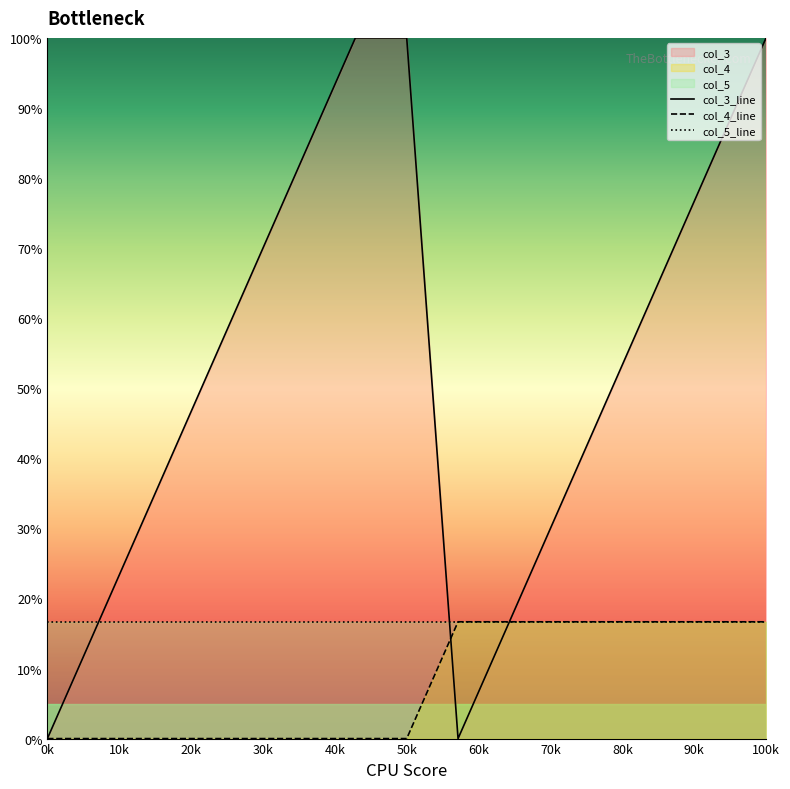

How many data points in col_4 are above 0?

7